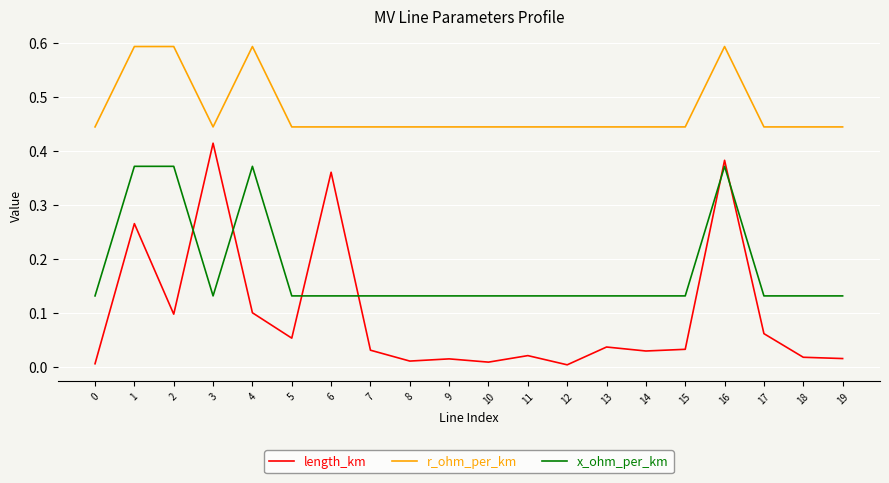

Which series has the largest total across all categories?

r_ohm_per_km